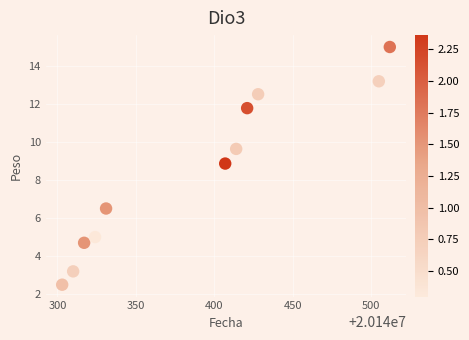

What Y value in the scatter plot is closest to 8?

8.9